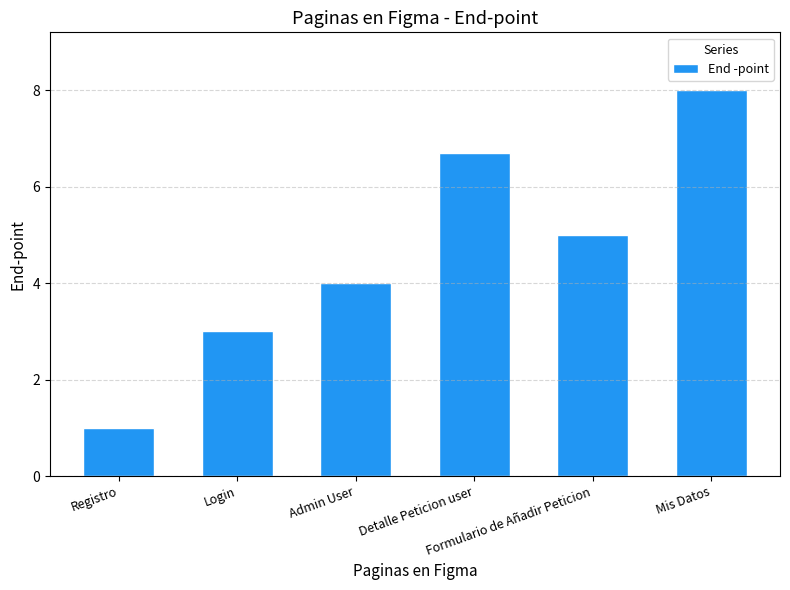

What is the average value?

4.6